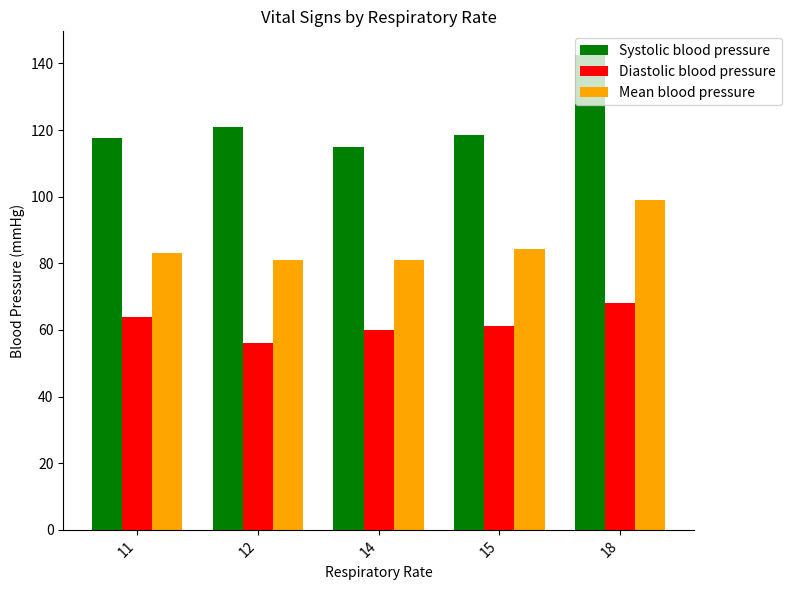

At which label does Systolic blood pressure reach its minimum?

14